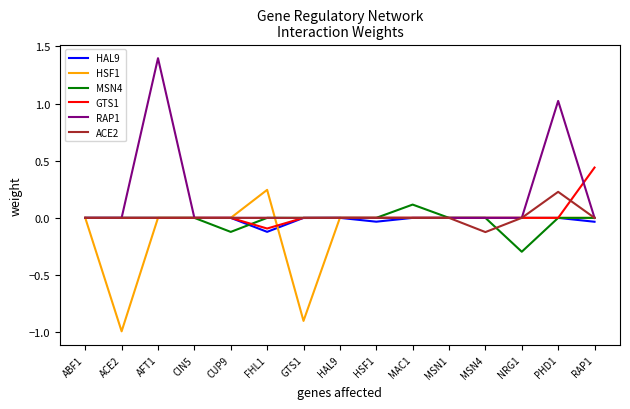

At which category does the chart reach its minimum across all series?

ACE2